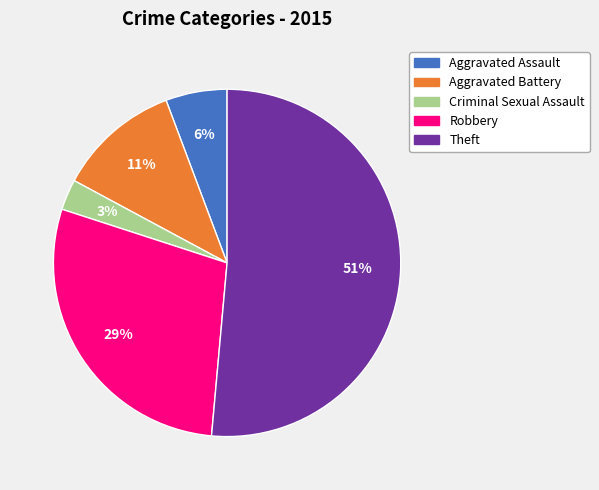

How many segments does this pie chart have?

5